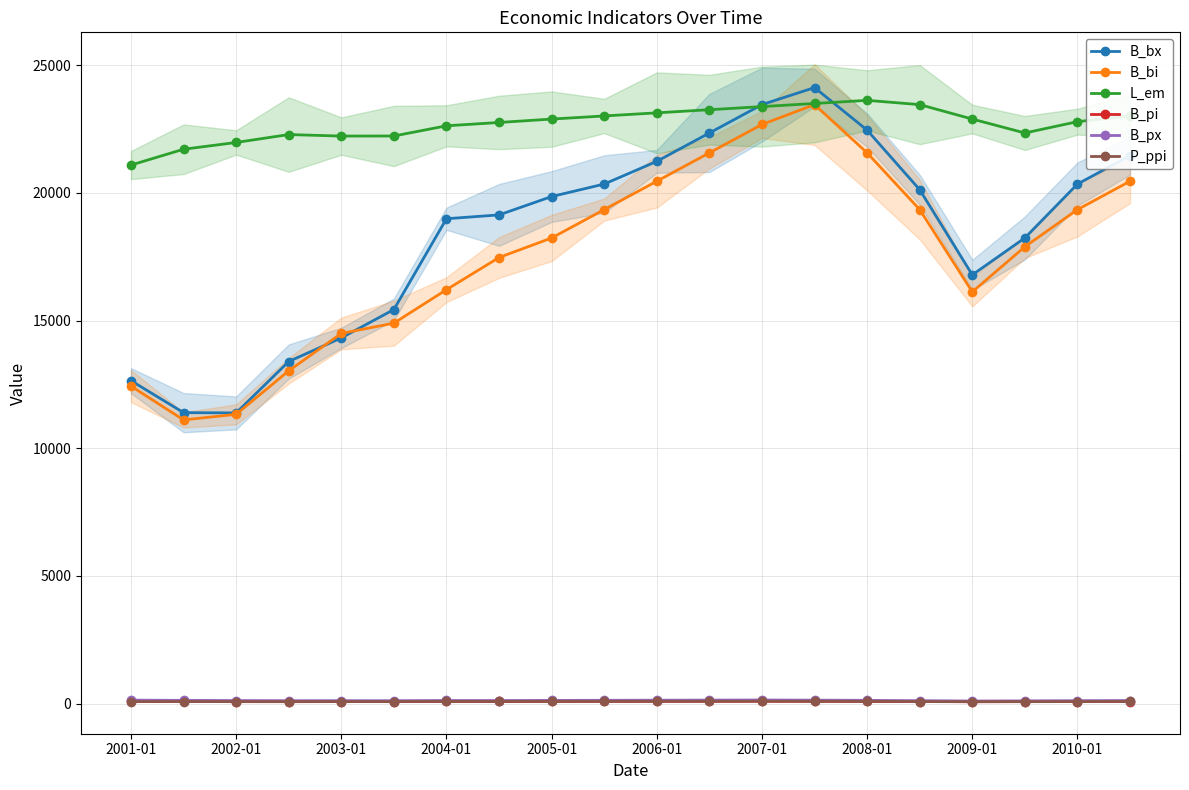

True or false: P_ppi and B_bx intersect in this chart.

False